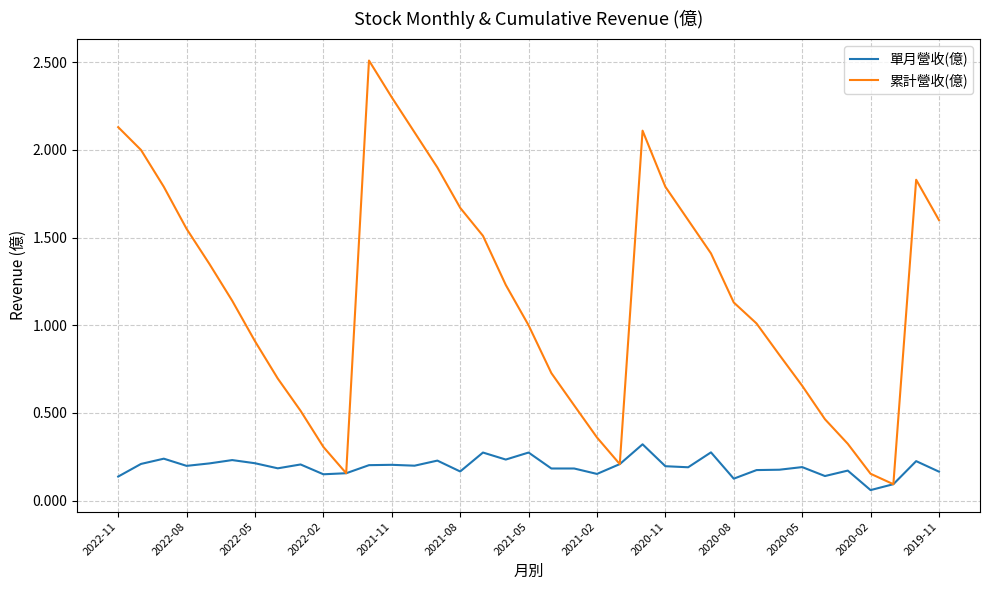

Which series has the largest total across all categories?

累計營收(億)